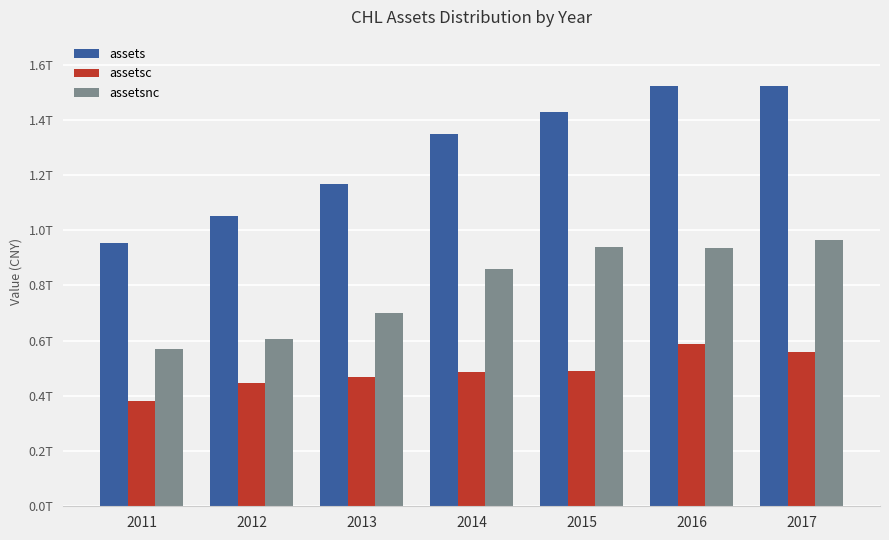

What are all the series names shown in the legend?

assets, assetsc, assetsnc